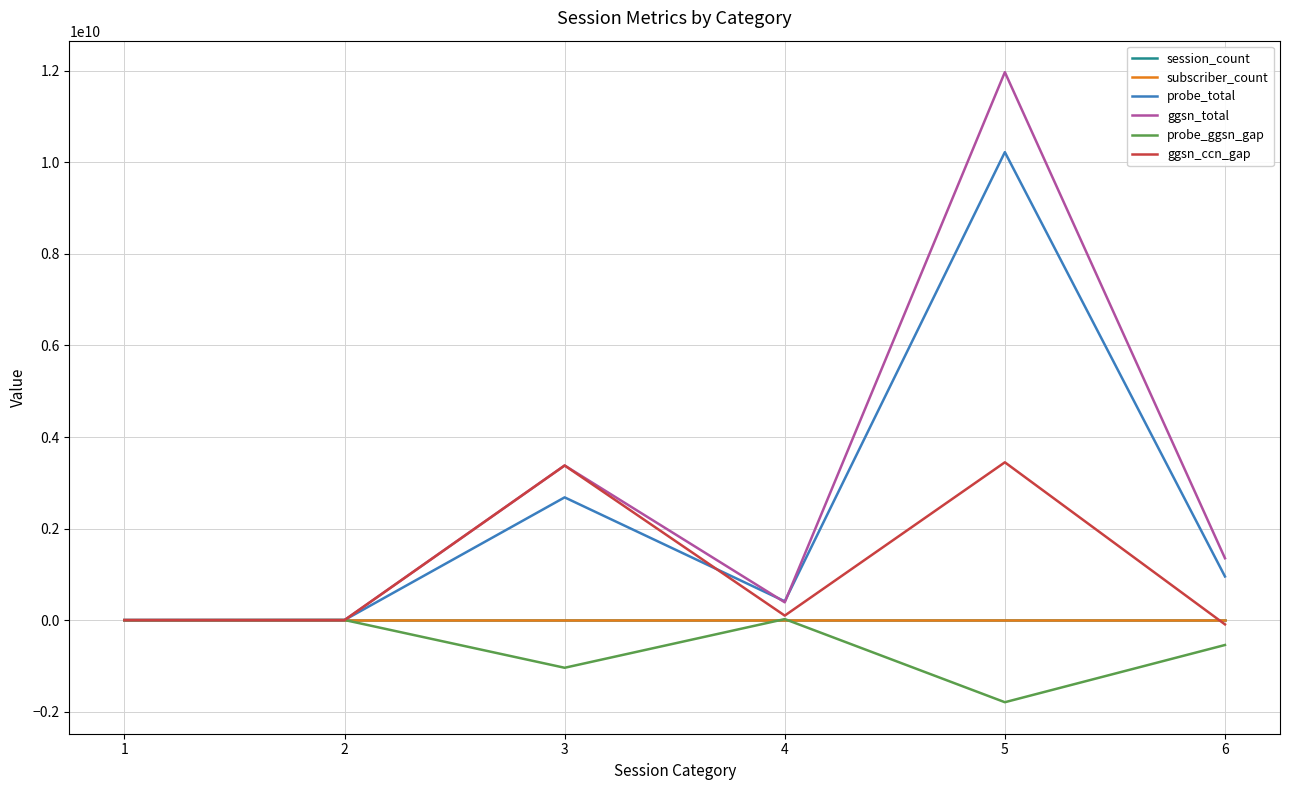

How many series are shown in this chart?

6